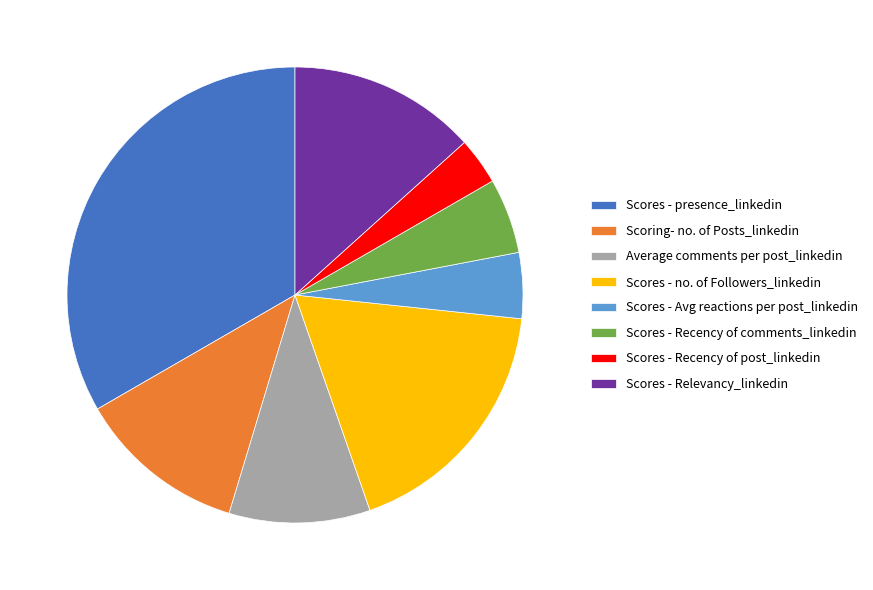

Combined, do Scores - Relevancy_linkedin and Scores - Recency of post_linkedin account for over 50%?

No